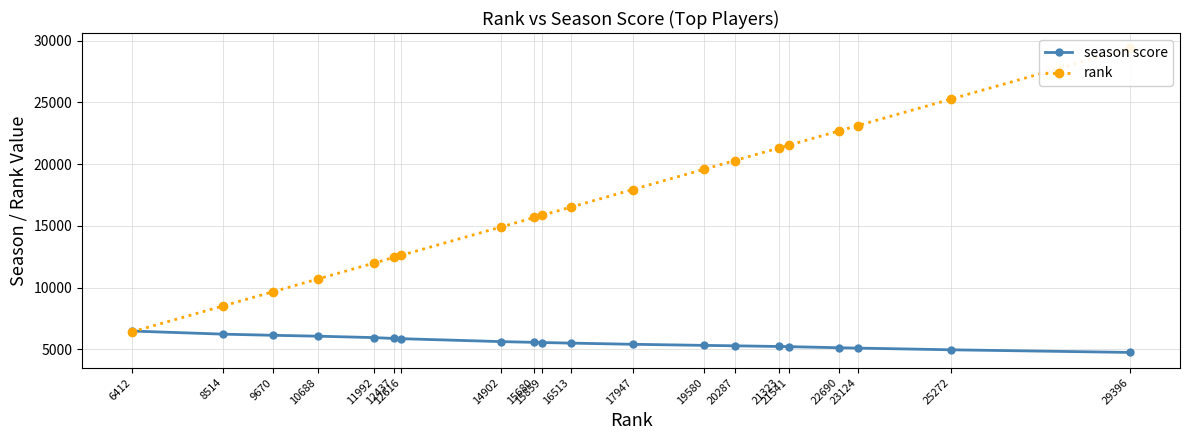

Which series ends up on top after the final intersection of rank and season score?

rank